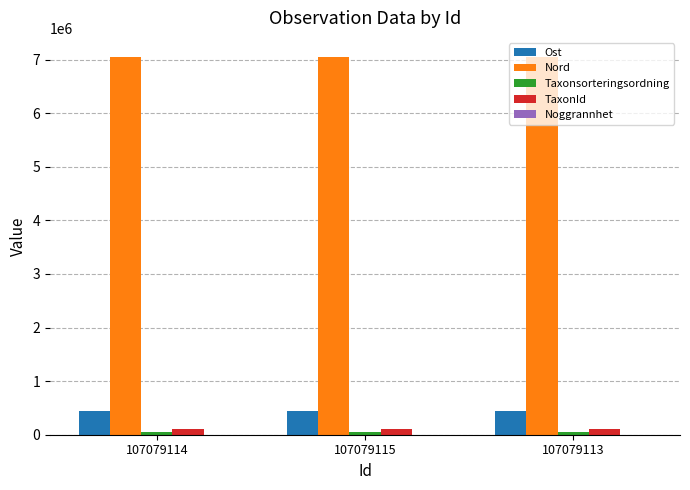

What is the sum of all TaxonId values?

300327.0